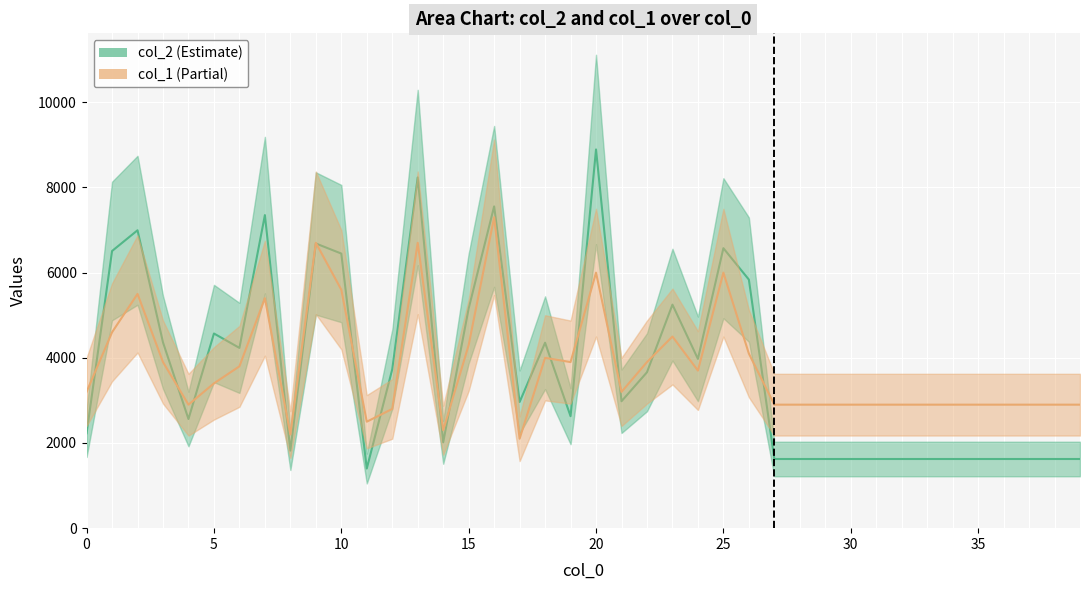

The col_1 series shows 8034 at 7. True or false?

False